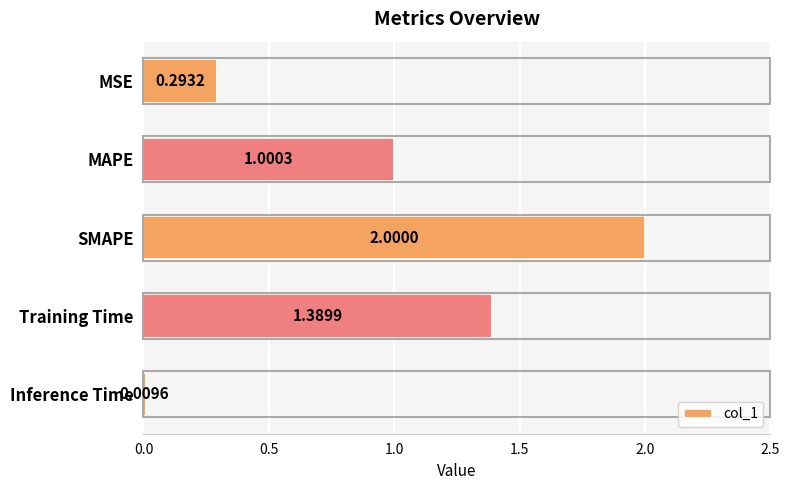

What is the greatest value displayed?

2.0